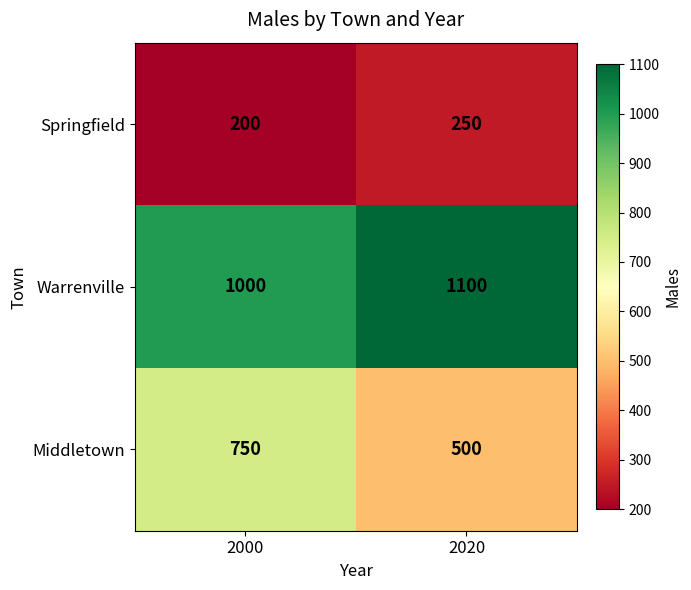

Where is Warrenville nearest to the value 1050?

2000